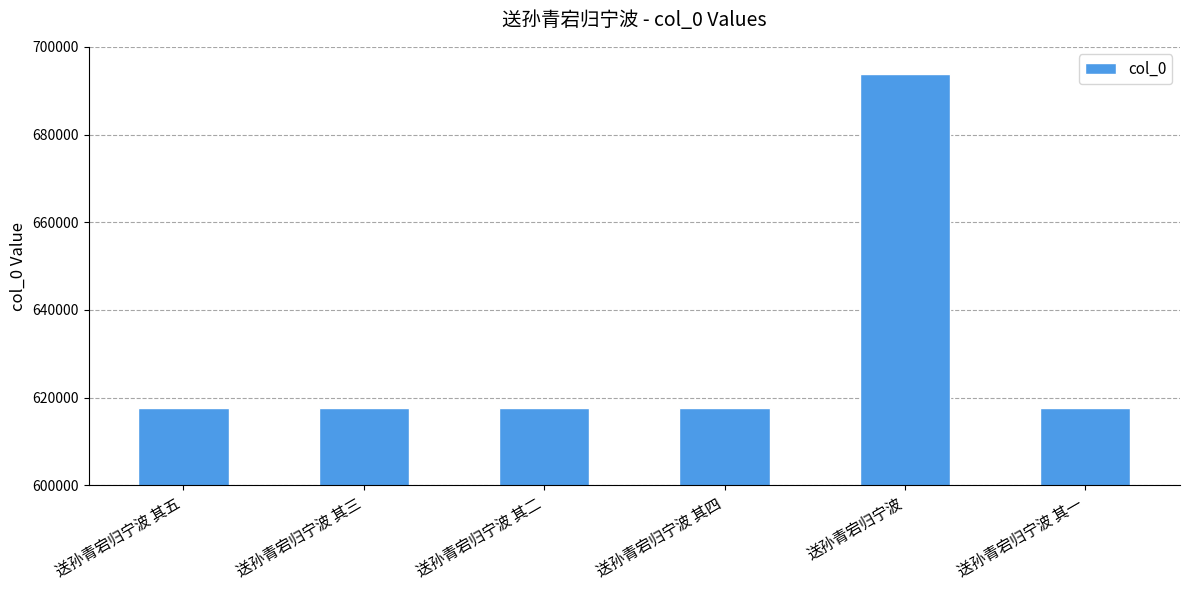

What is the difference between the values at 送孙青宕归宁波 and 送孙青宕归宁波 其一?

76336